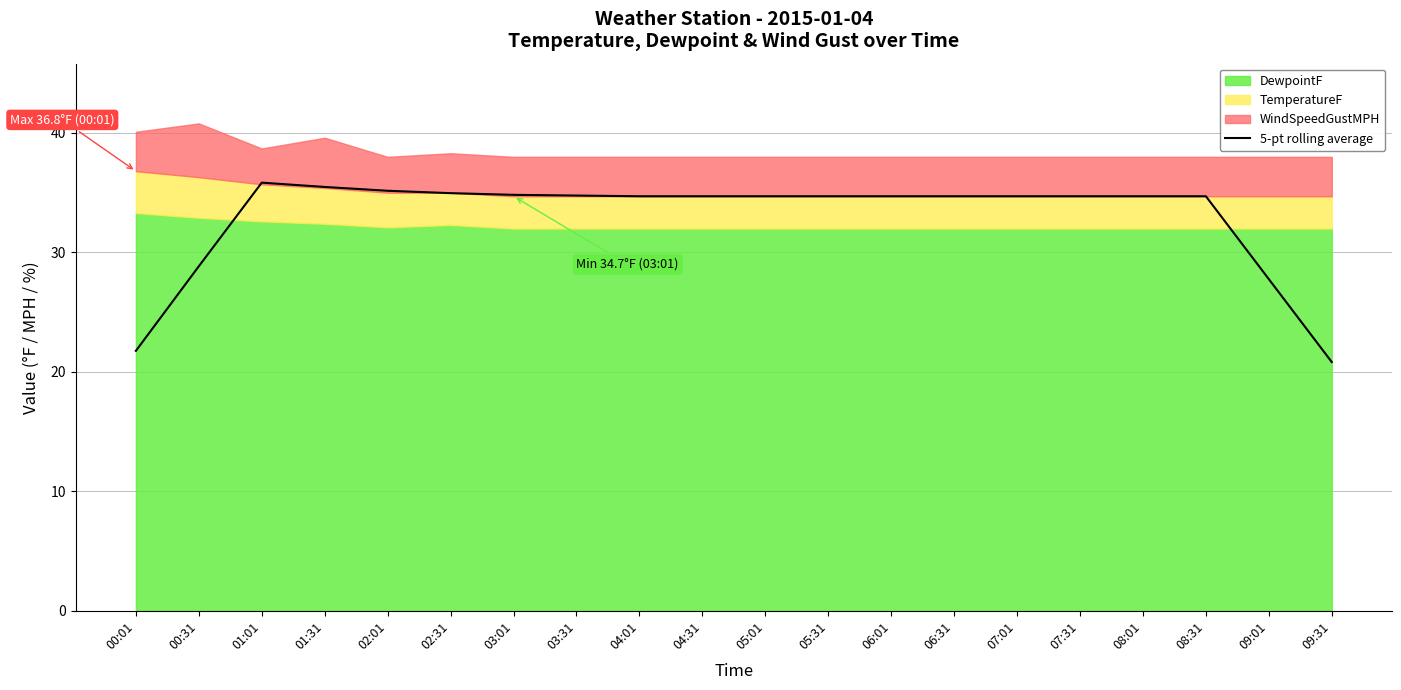

Where is the data nearest to the value 28?

09:01